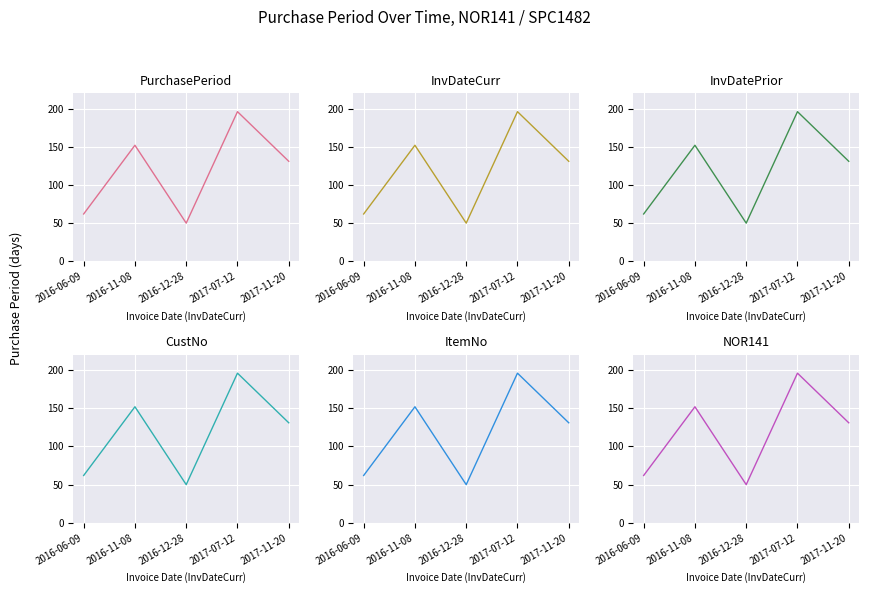

Where is the first local maximum?

2016-11-08